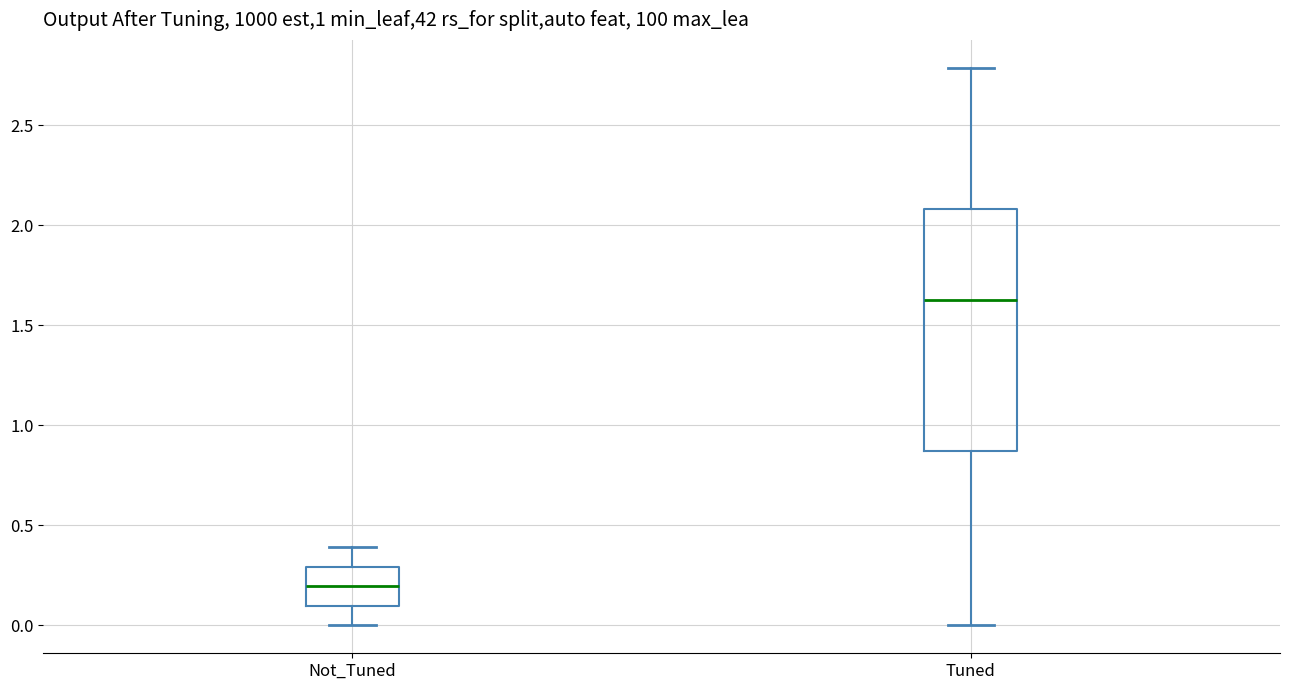

Reading left to right, transcribe this box plot: for each box, give where its median line is, the range the box spans, and where its two whiskers end, as read against the y-axis. The values are not printed on the chart, so give them approximately, as read against the axis.

Not_Tuned: median 0.20, box 0.10 to 0.30, whiskers 0.00 to 0.40
Tuned: median 1.65, box 0.85 to 2.10, whiskers 0.00 to 2.80